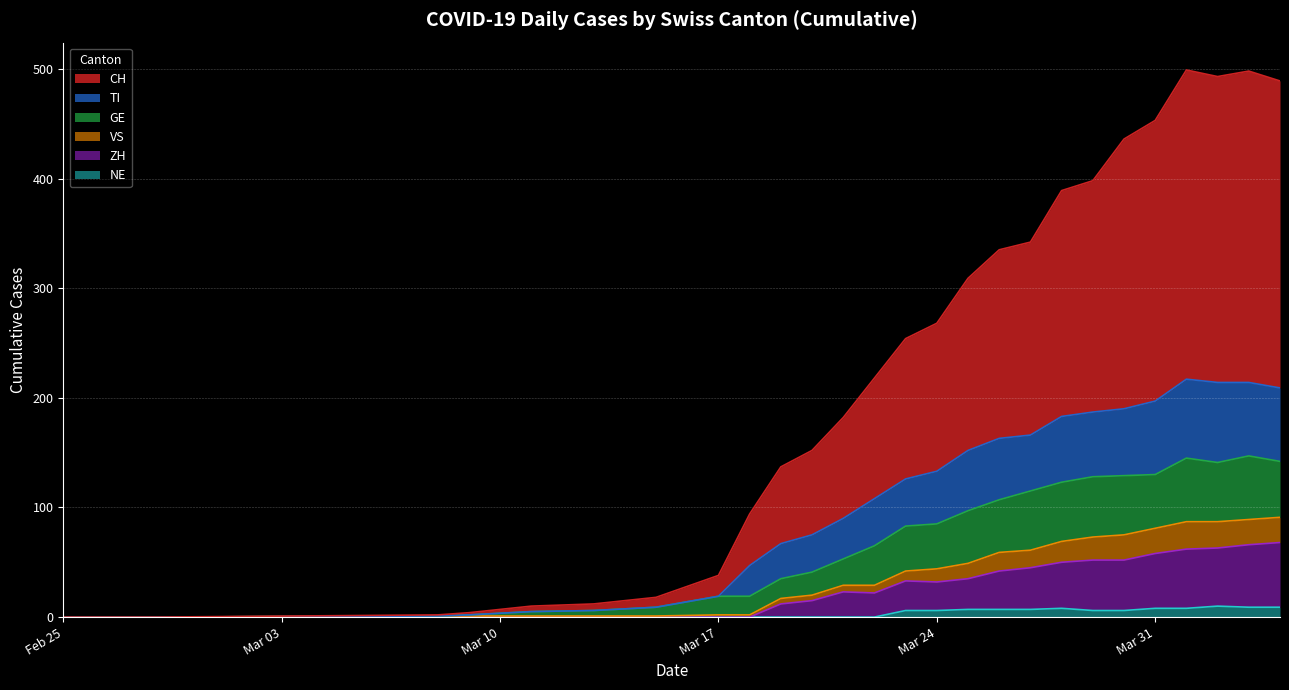

Where is the first local maximum for NE?

2020-03-28